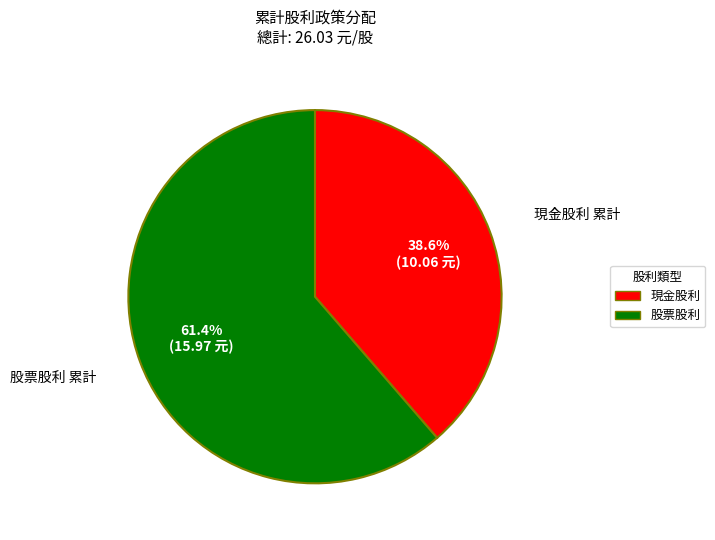

Is there any slice that represents more than half of the pie?

Yes